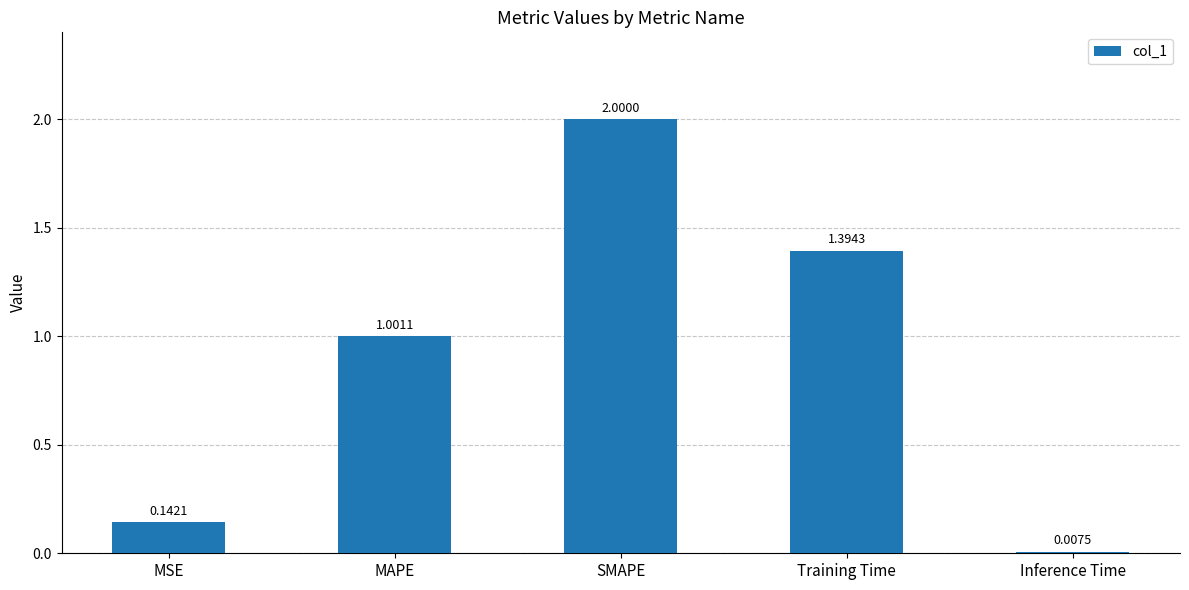

What is the label of the 3rd bar from the left?

SMAPE